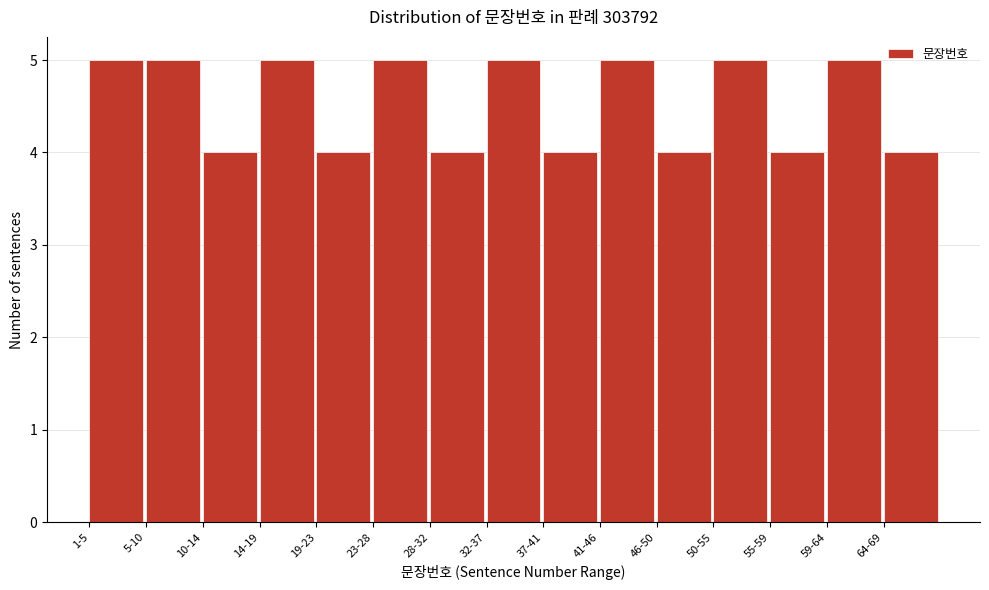

Reading left to right, extract all data points from this chart.

5	5	4	5	4	5	4	5	4	5	4	5	4	5	4